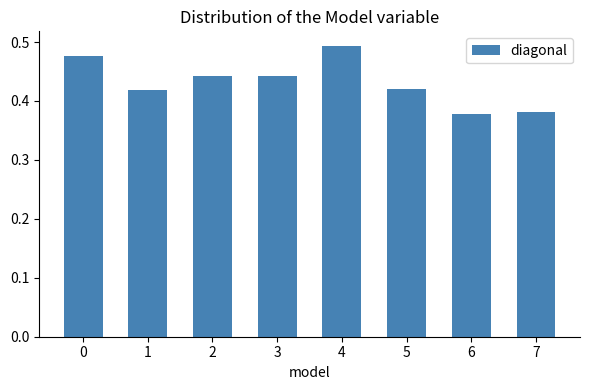

At which category does the chart reach its peak across all series?

4